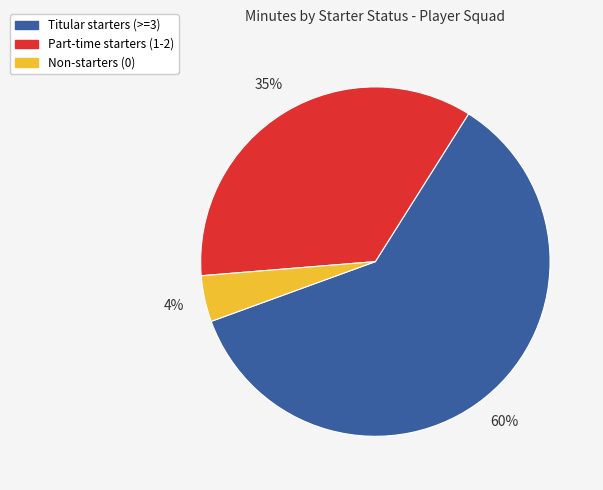

To the nearest percent, what is the average slice percentage?

33%